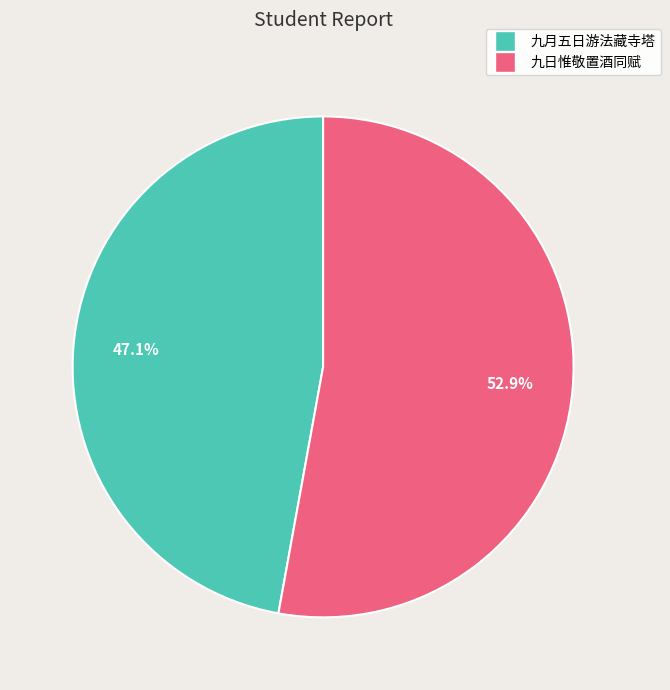

Is there any slice that represents more than half of the pie?

Yes